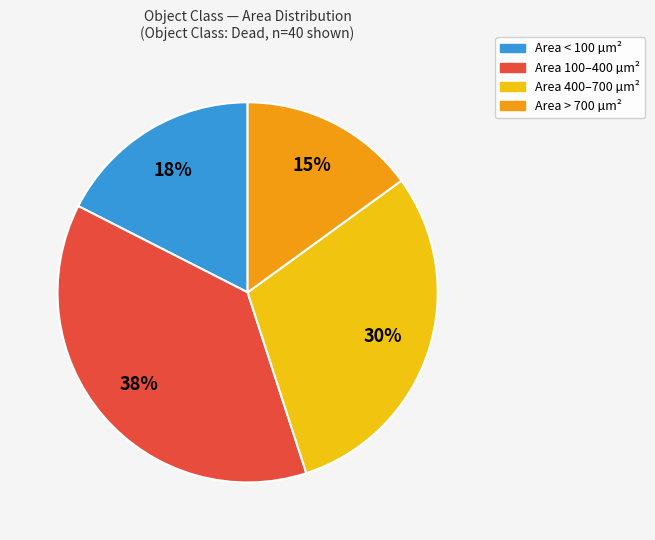

To the nearest percent, what is the average slice percentage?

25%